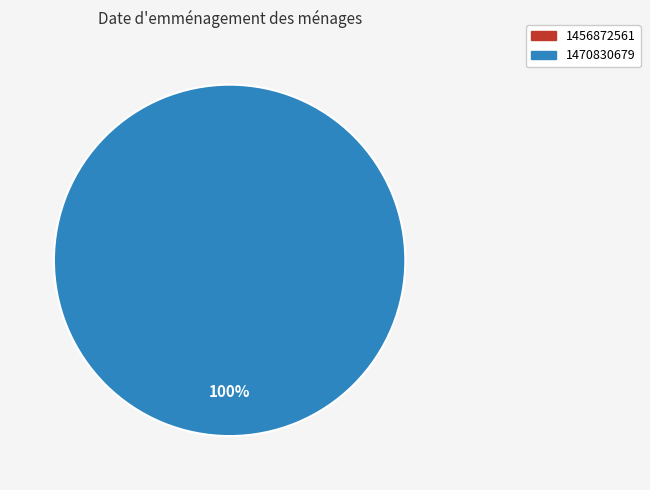

Is it true that 1470830679 is 99% of the pie?

False